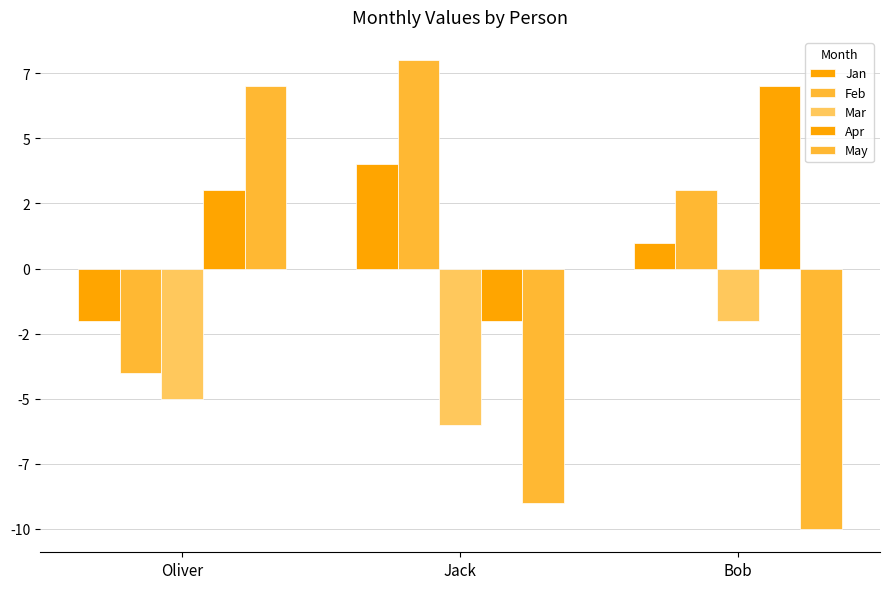

Which has a higher value, Bob or Oliver?

Bob